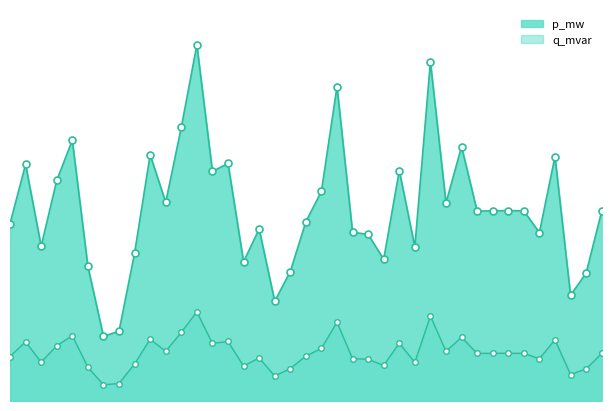

Where is q_mvar nearest to the value 0?

6